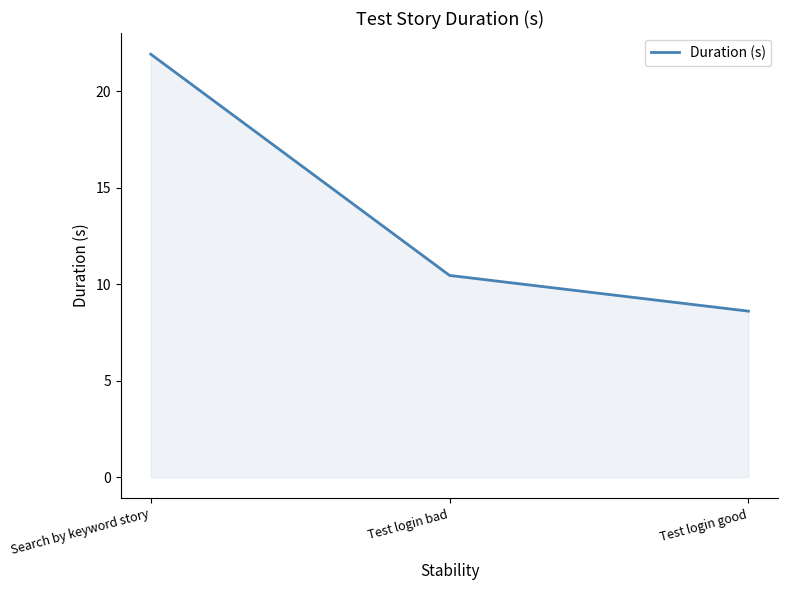

What is the maximum value shown in the chart?

21.9